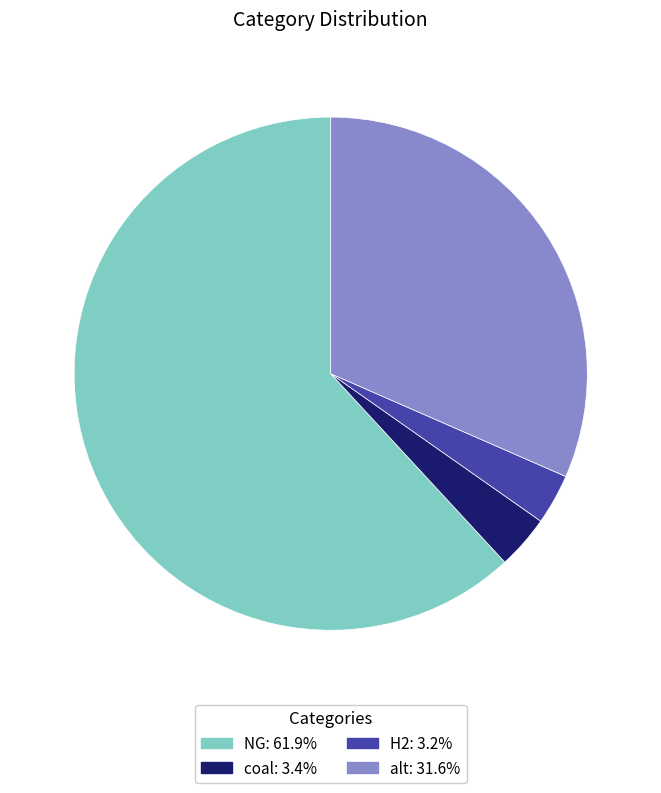

Is there a majority slice in this chart?

Yes